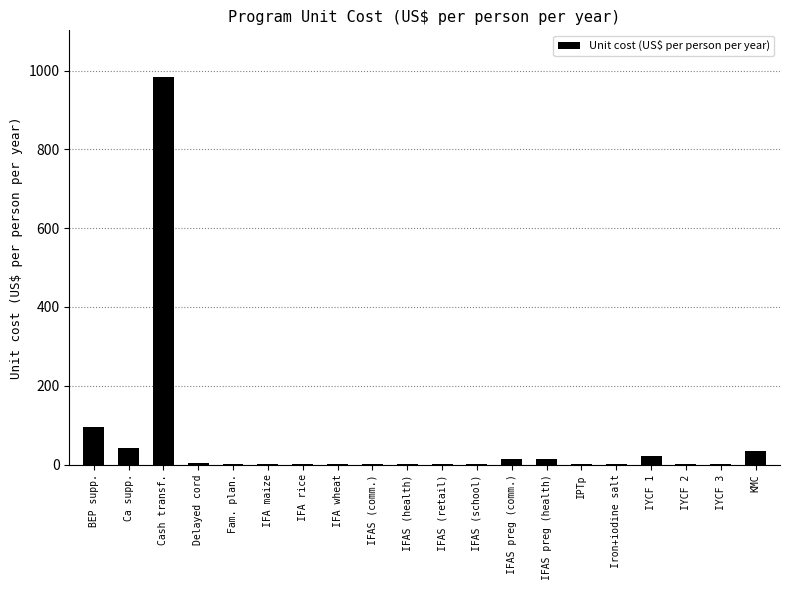

What is the greatest value displayed?

984.2